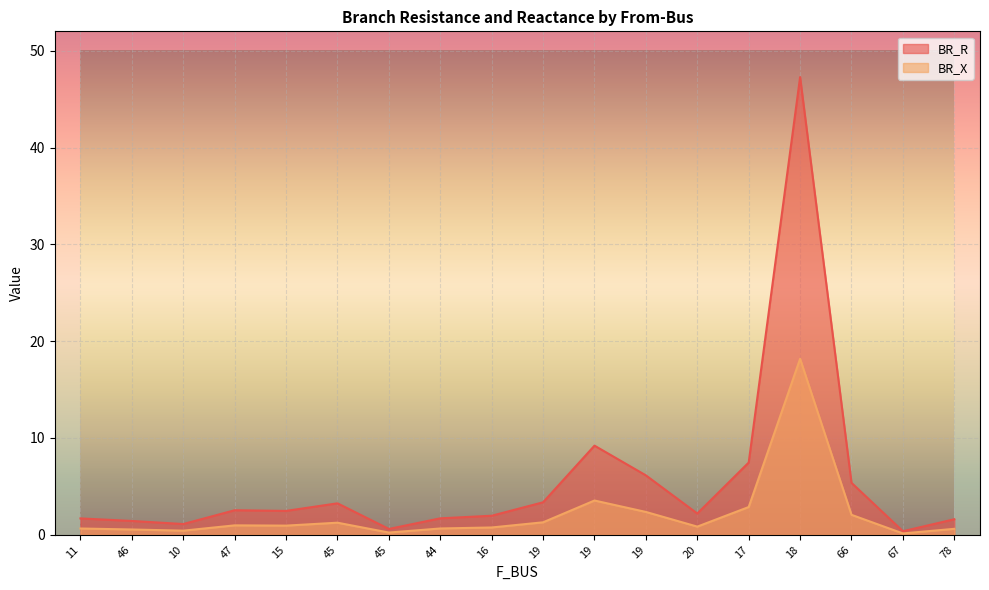

What is the label of the 13th point from the right?

45